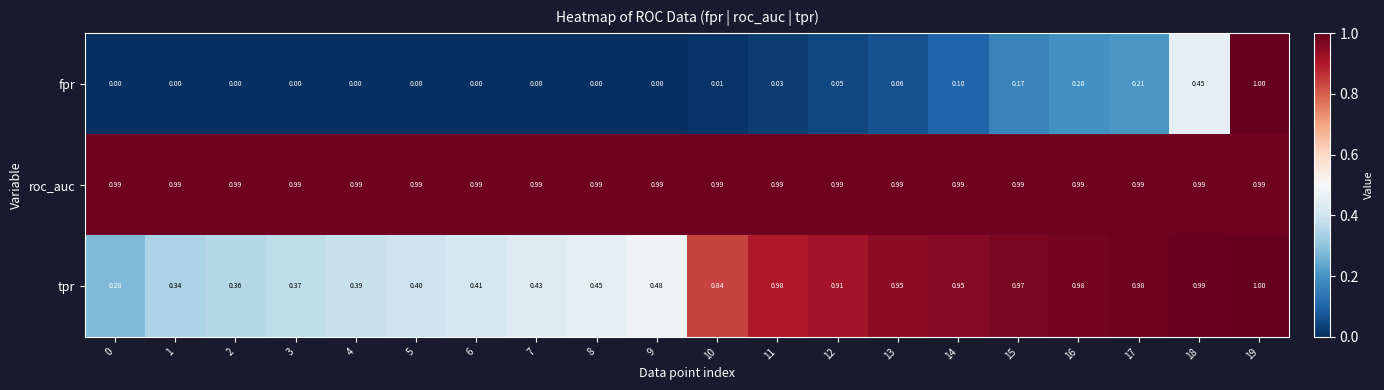

Which series has the largest range (max minus min)?

fpr